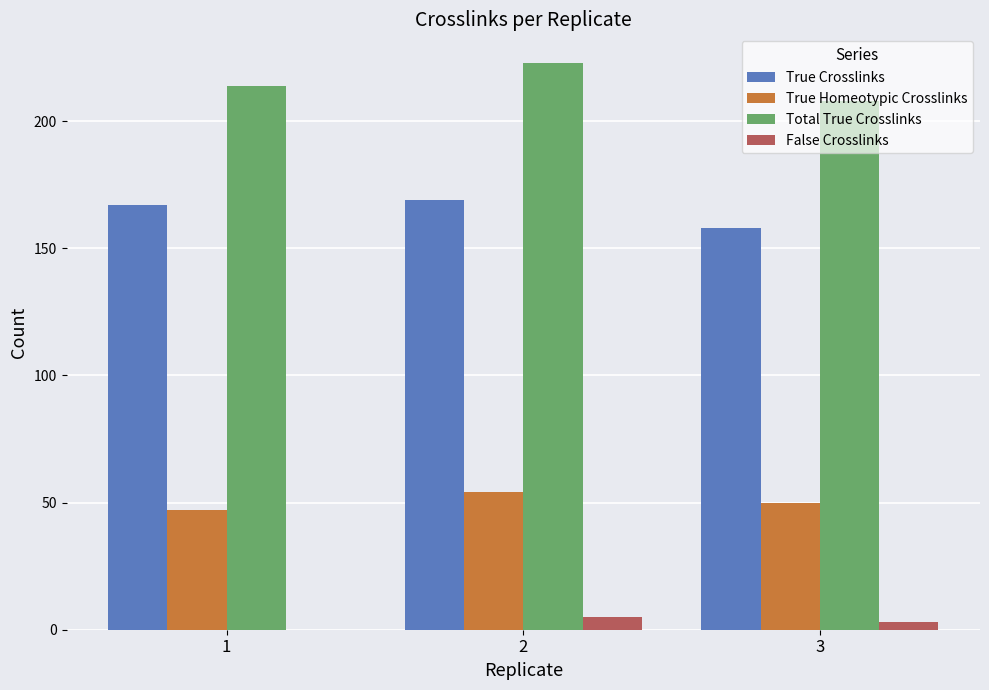

At which category is the sum across all series the highest?

2